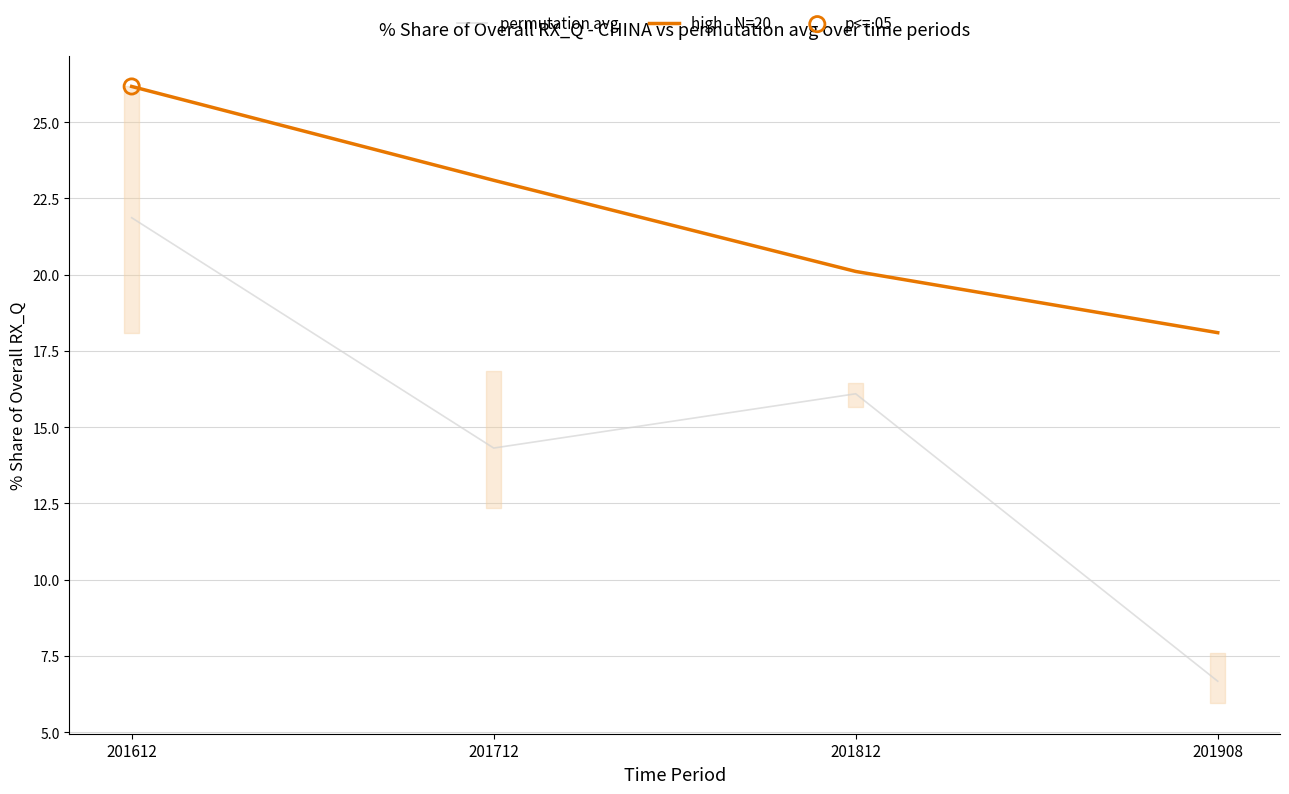

Which series has the largest total across all categories?

high - N=20